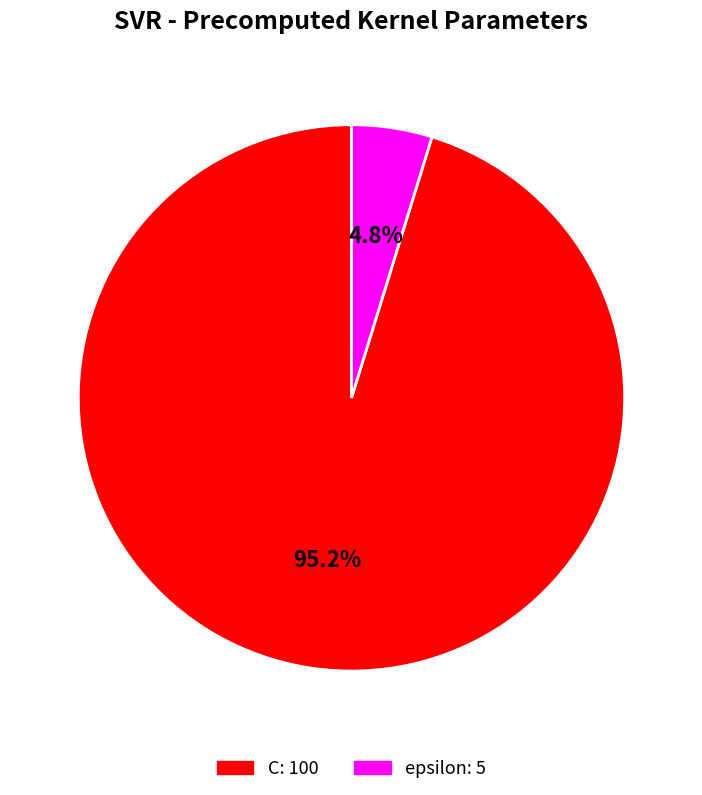

How many segments does this pie chart have?

2